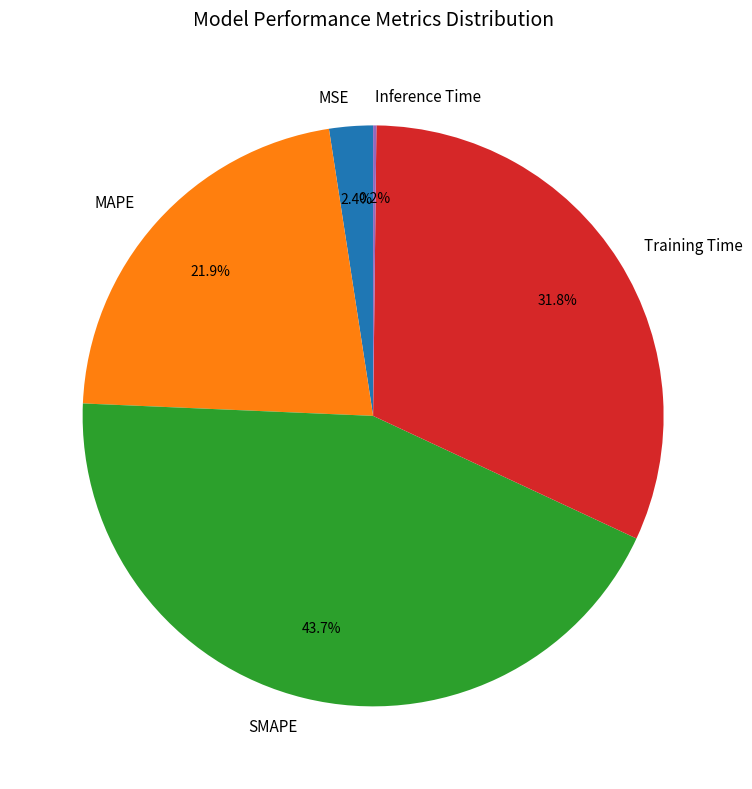

Does any single category account for the majority?

No